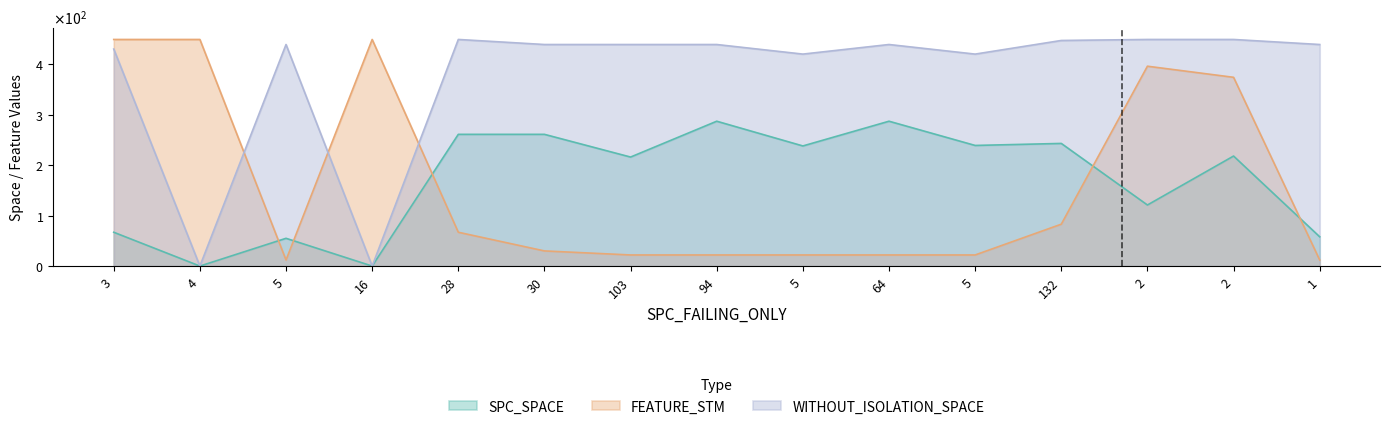

What are all the series names shown in the legend?

SPC_SPACE, FEATURE_STM, WITHOUT_ISOLATION_SPACE